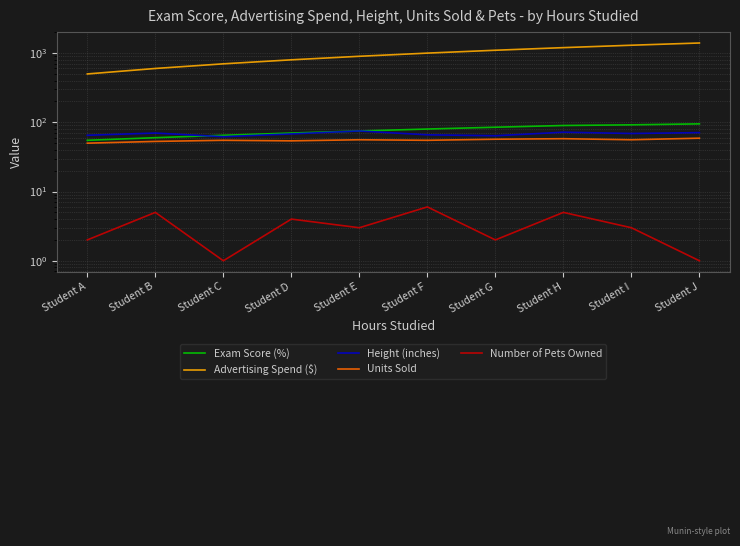

True or false: Number of Pets Owned has more than 0 interior local peaks.

True